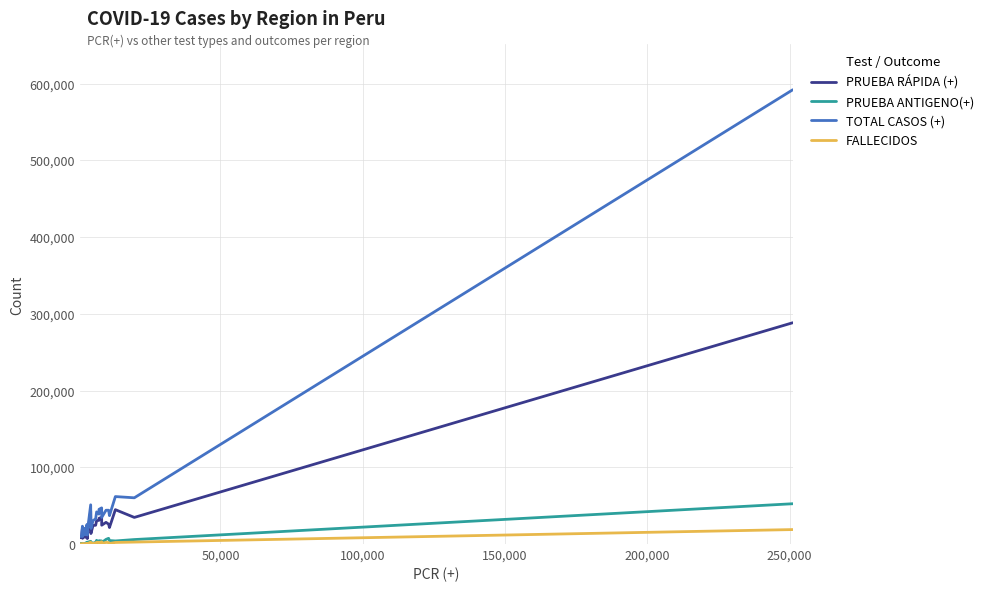

List the series in order of their peak value, highest first.

TOTAL CASOS (+), PRUEBA RÁPIDA (+), PRUEBA ANTIGENO(+), FALLECIDOS